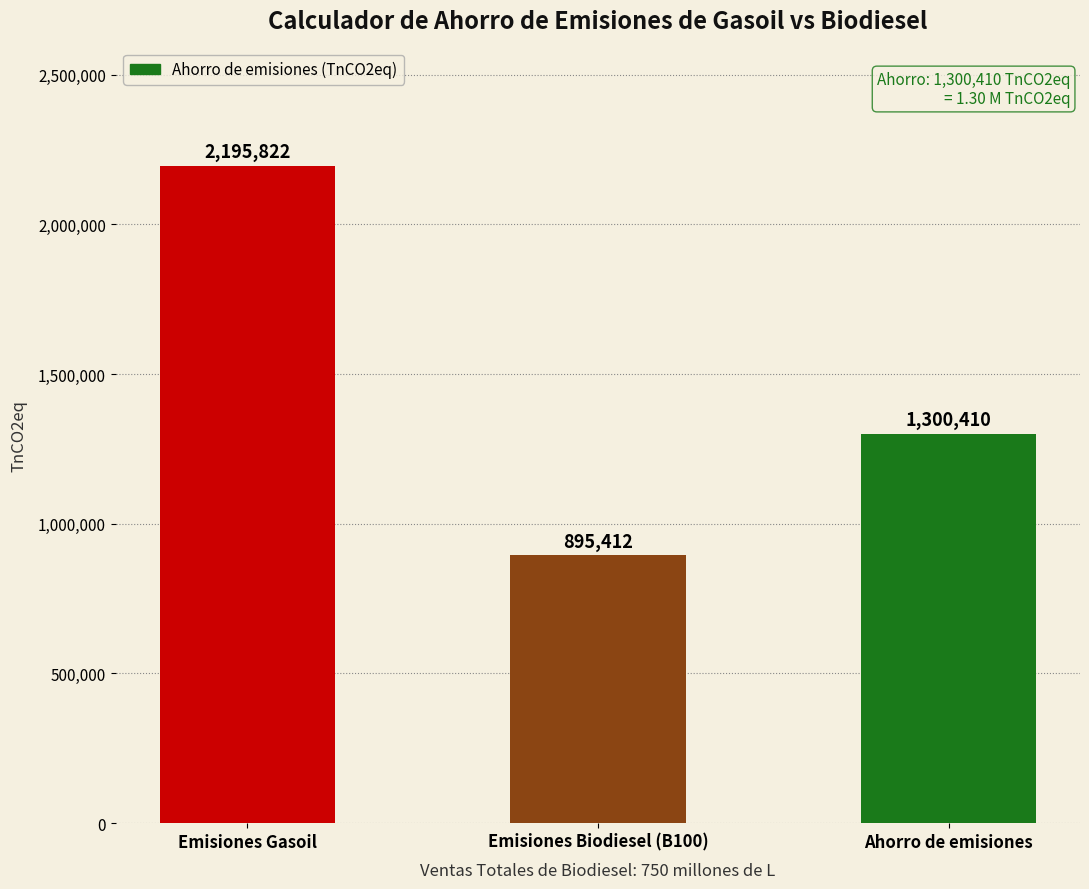

What position from the right is Ahorro de emisiones?

1